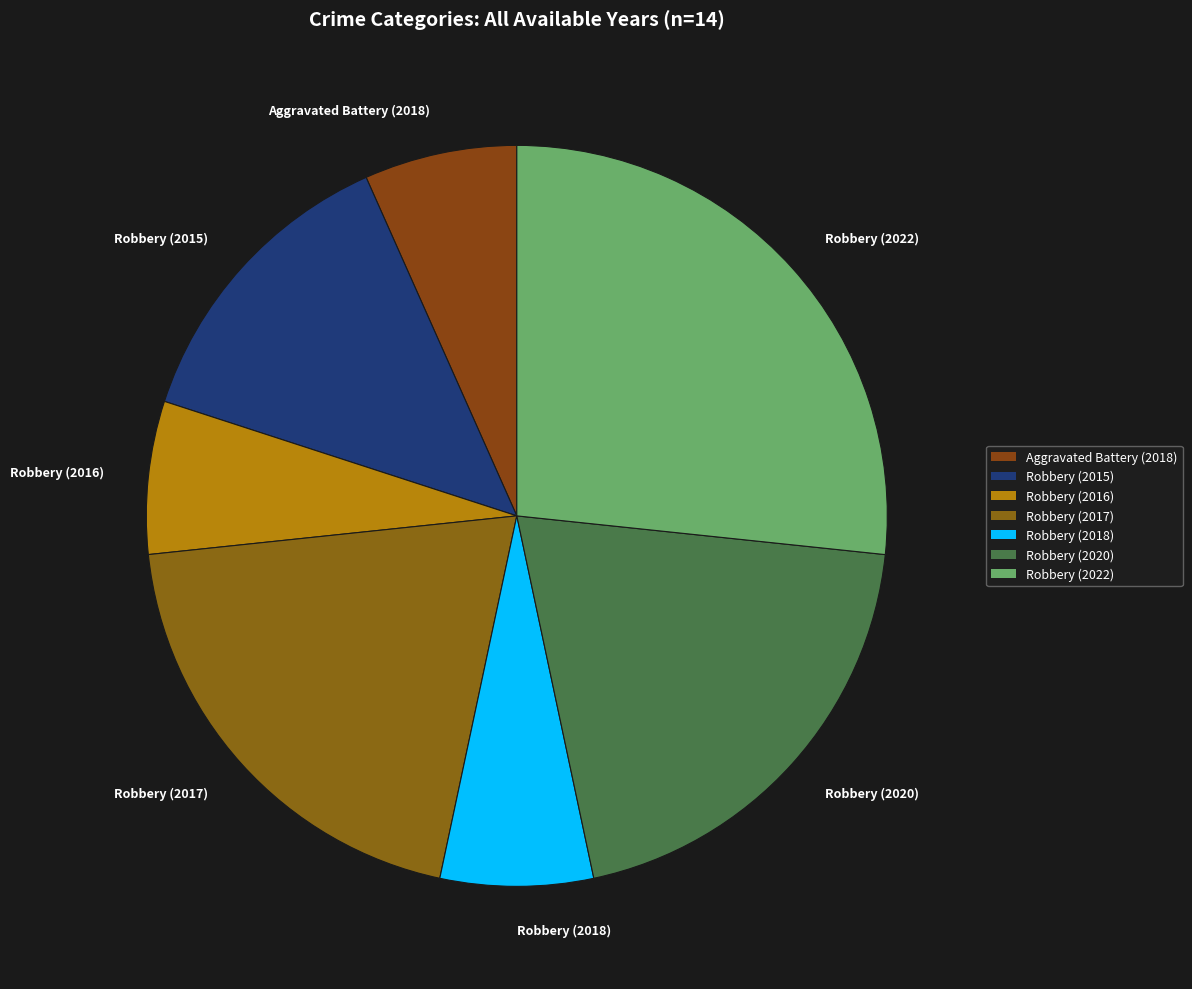

Which has a higher value, Robbery (2022) or Robbery (2015)?

Robbery (2022)